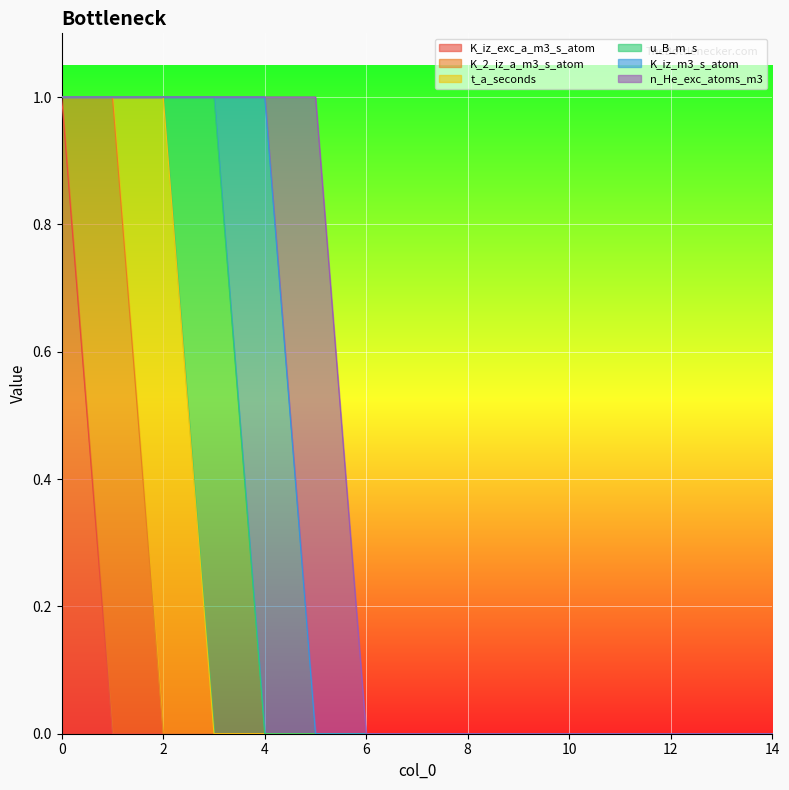

What is the difference between the maximum and second lowest values in the K_2_iz_a_m3_s_atom series?

1